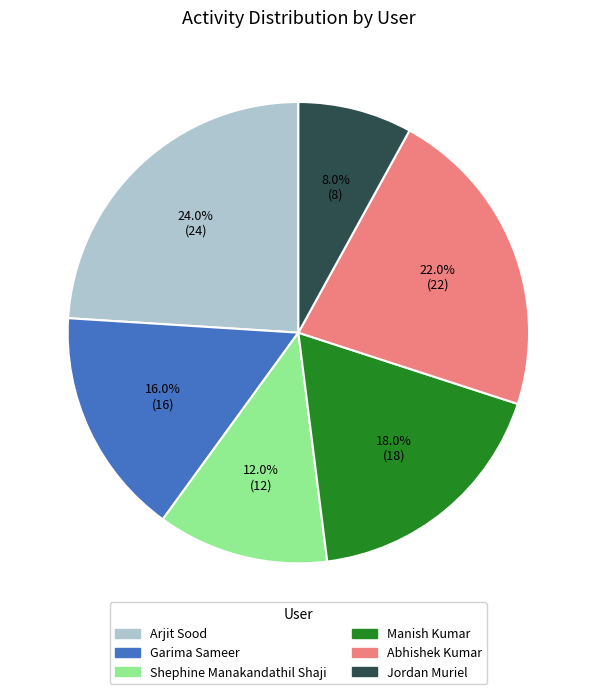

To the nearest percent, what is the average slice percentage?

17%